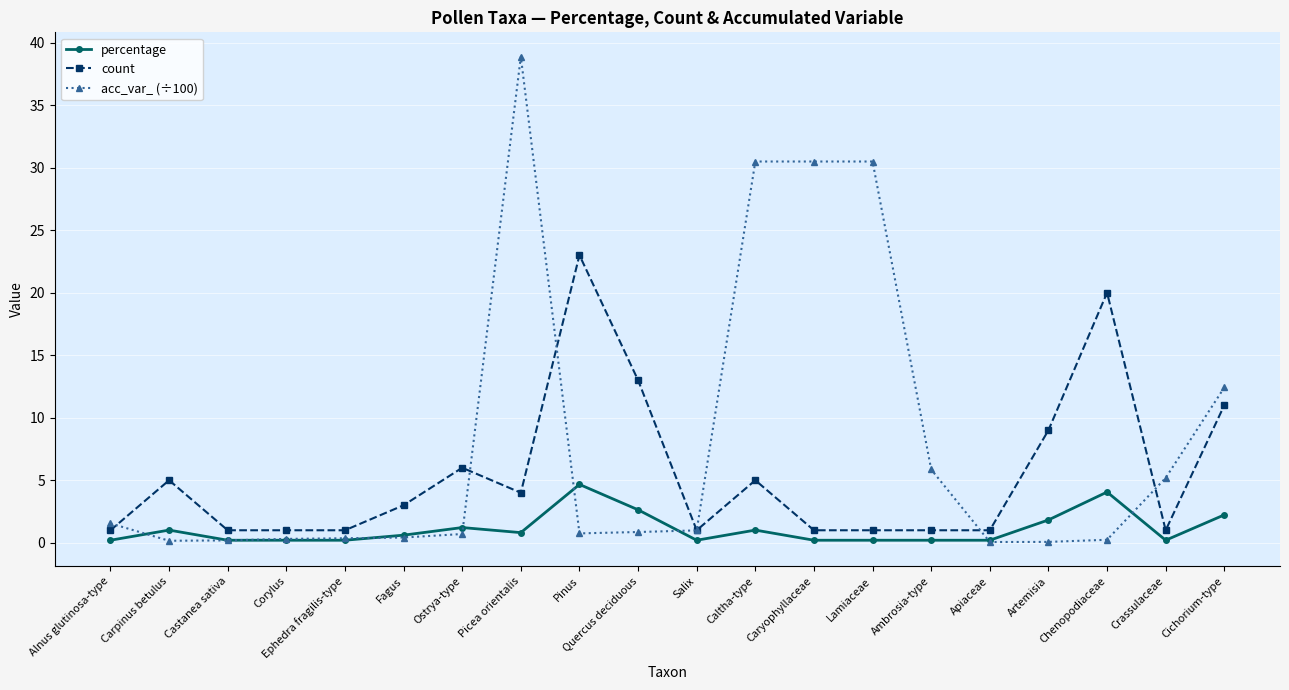

Which series ends up on top after the final intersection of count and acc_var_ (÷100)?

acc_var_ (÷100)